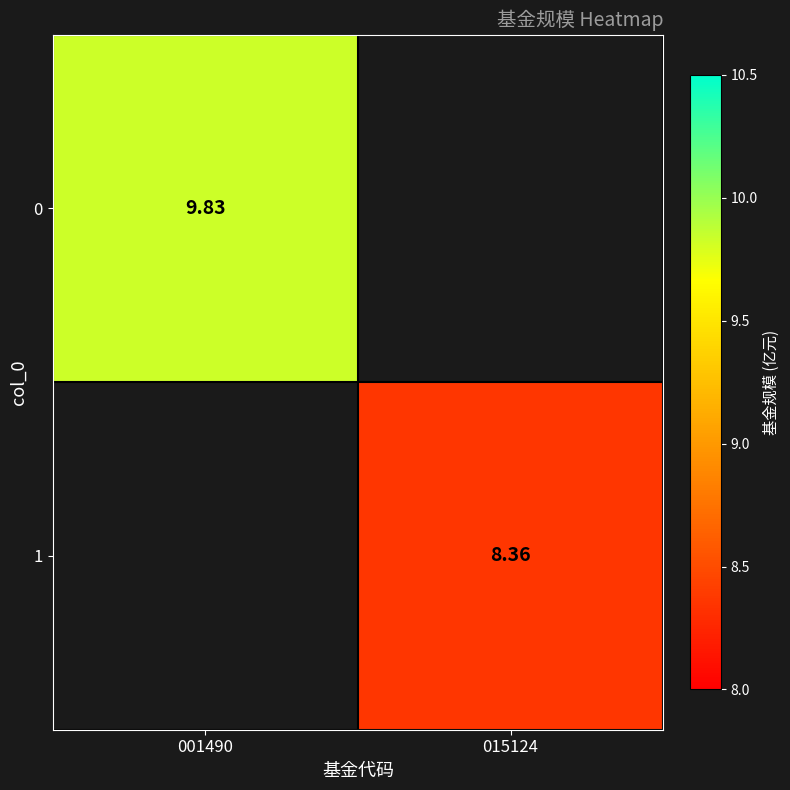

Is the value of 0 at 001490 greater than the value of 1 at 015124?

Yes